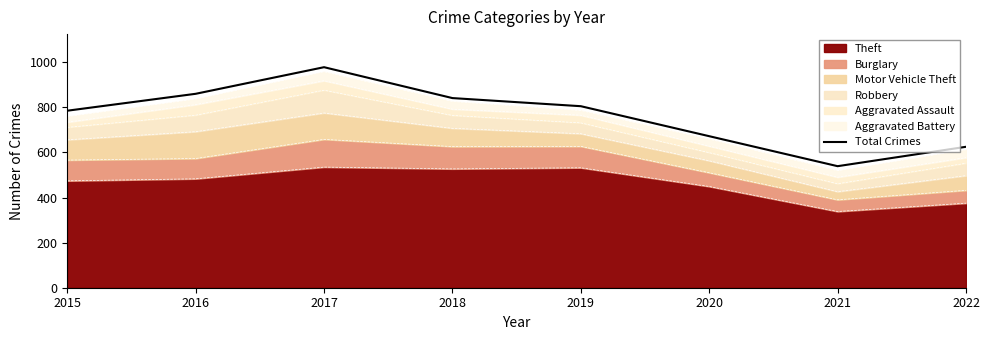

What is the value of the 8th point from the left?

625